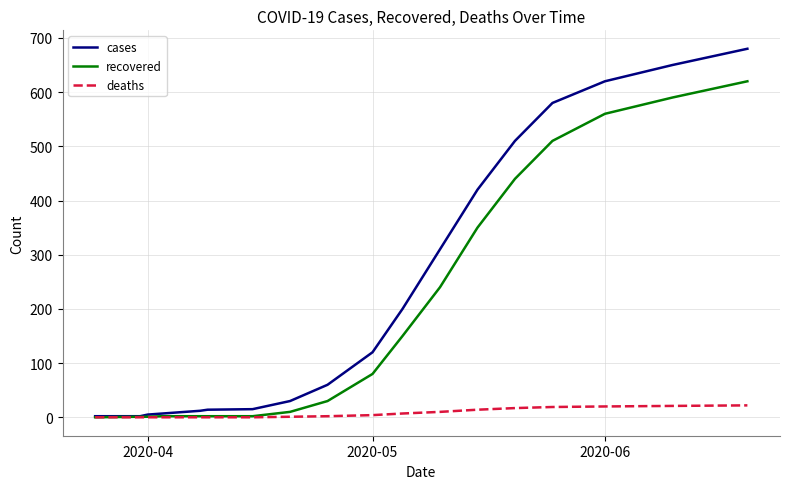

List the series in order of their overall mean, highest first.

cases, recovered, deaths